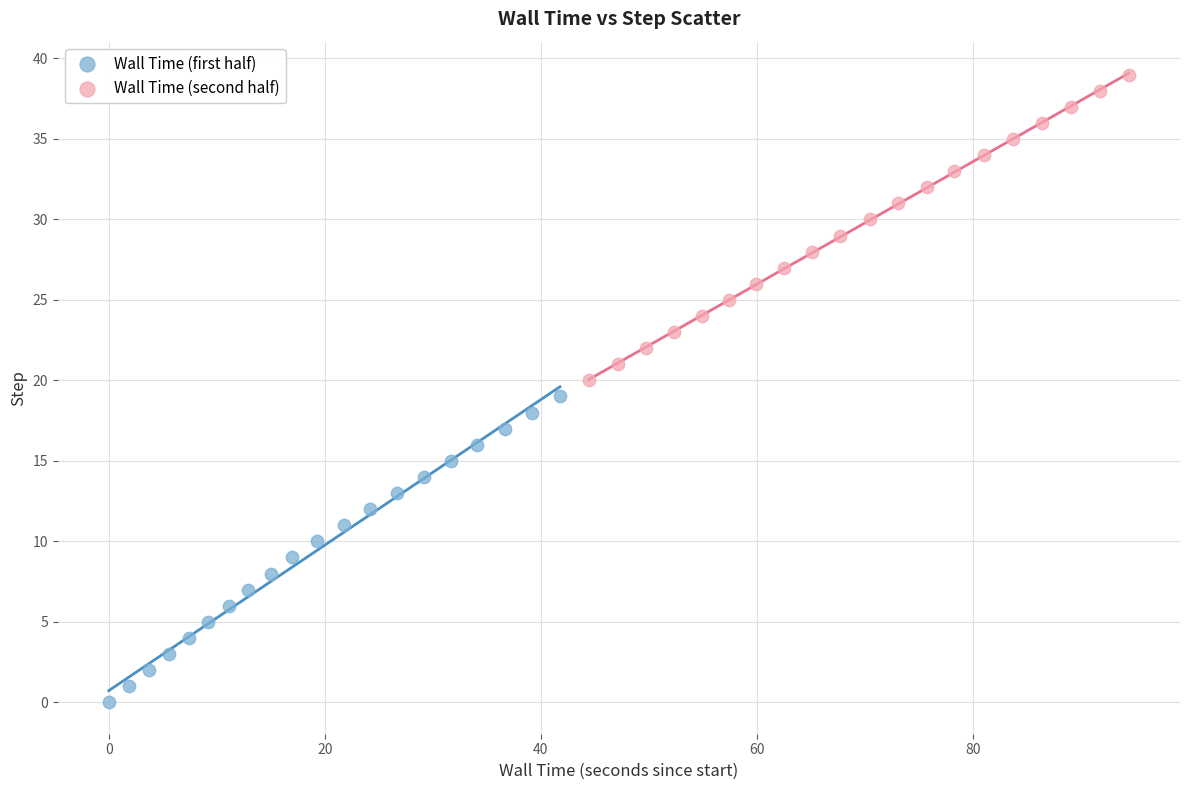

Which series reaches the minimum Y coordinate?

Wall Time (first half)